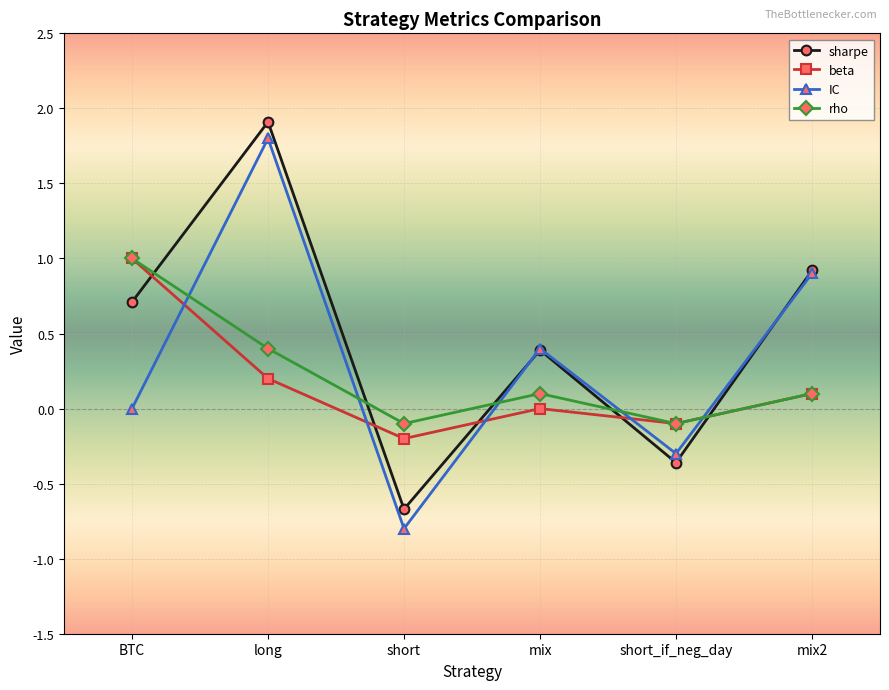

Between short and mix, which series saw the biggest shift?

IC